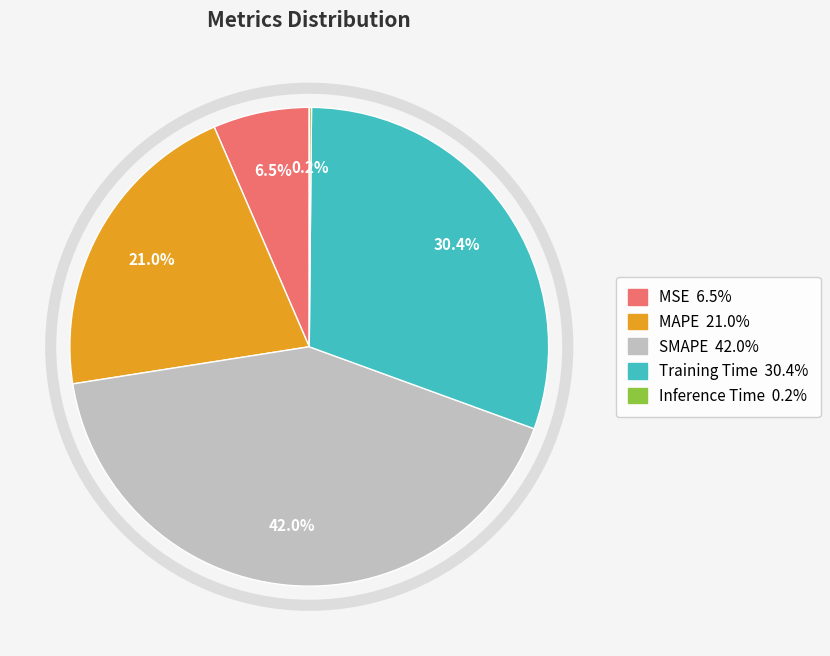

What percentage is the MAPE slice, to the nearest percent?

21%